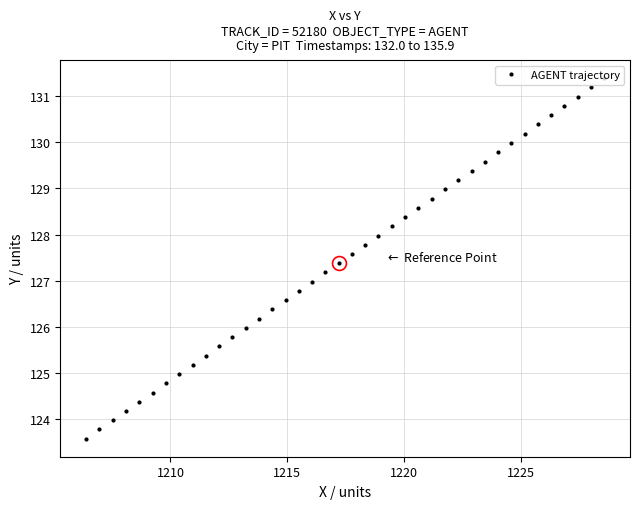

What is the difference between the maximum and minimum values?

7.8